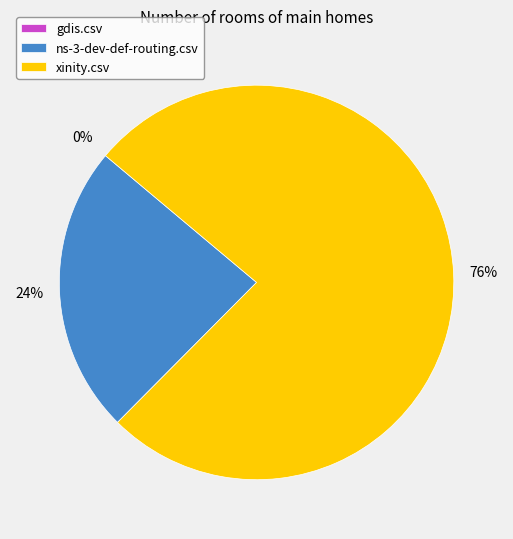

Count the number of slices in the pie.

3